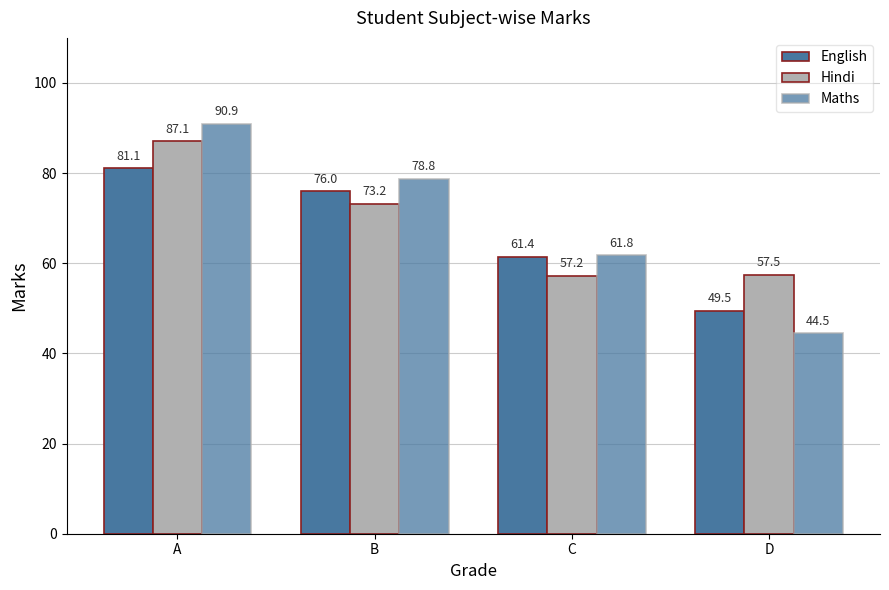

What is the spread (max minus min) of values at A?

9.8